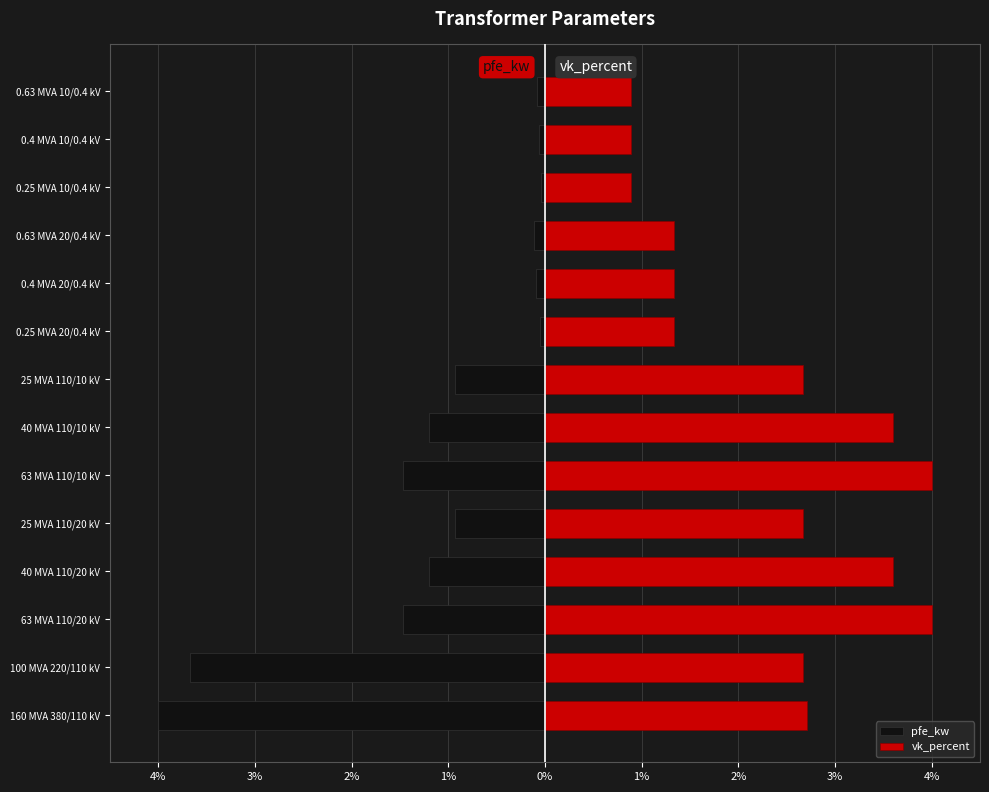

List the series in order of their peak value, highest first.

vk_percent, pfe_kw